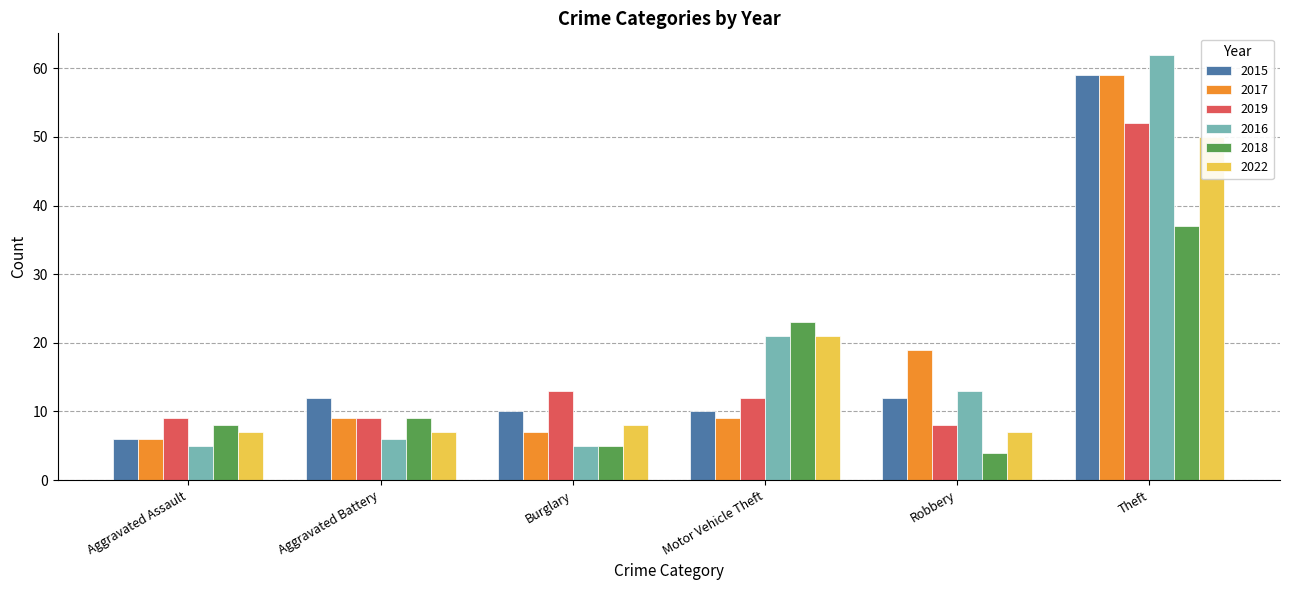

How many bars are there in total?

36